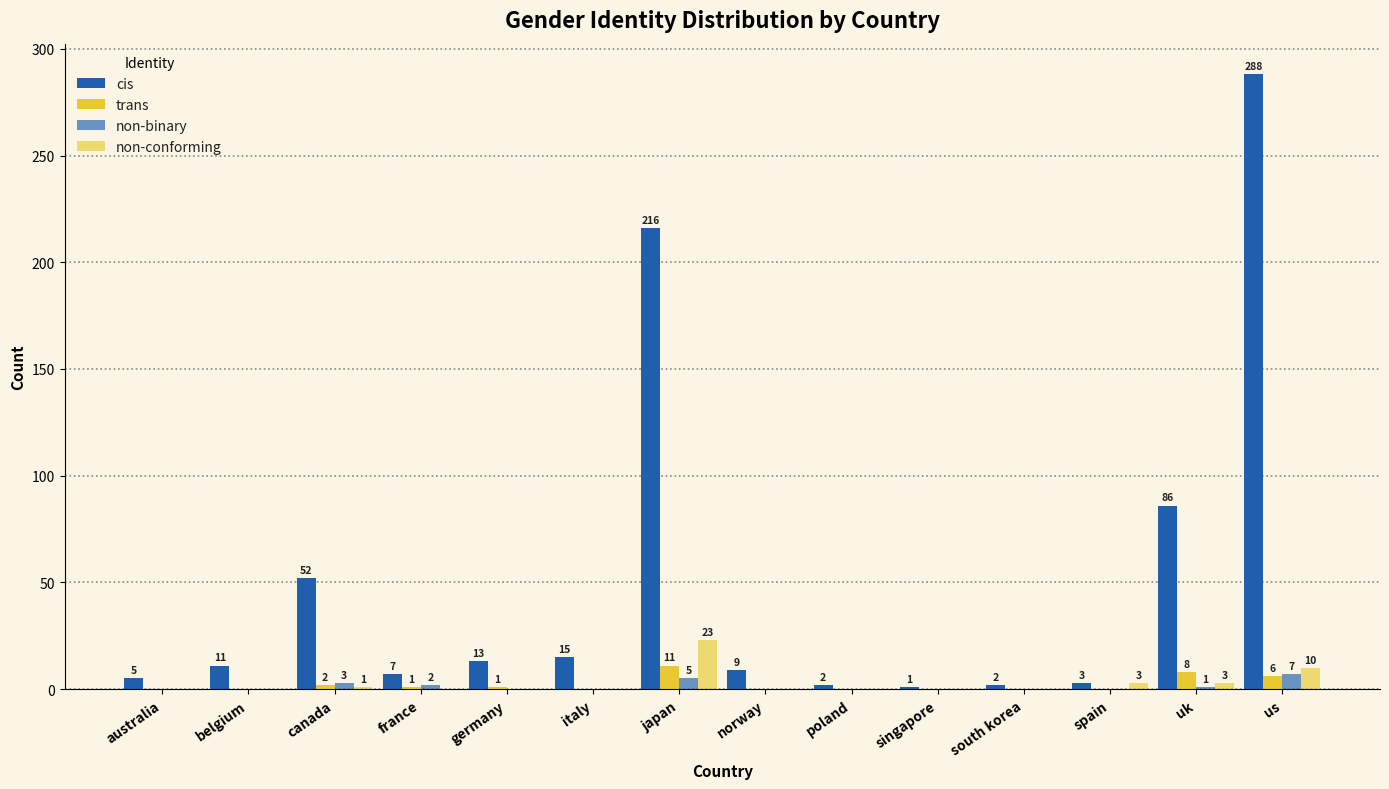

Rank the categories by non-binary value from lowest to highest.

australia, belgium, germany, italy, norway, poland, singapore, south korea, spain, uk, france, canada, japan, us